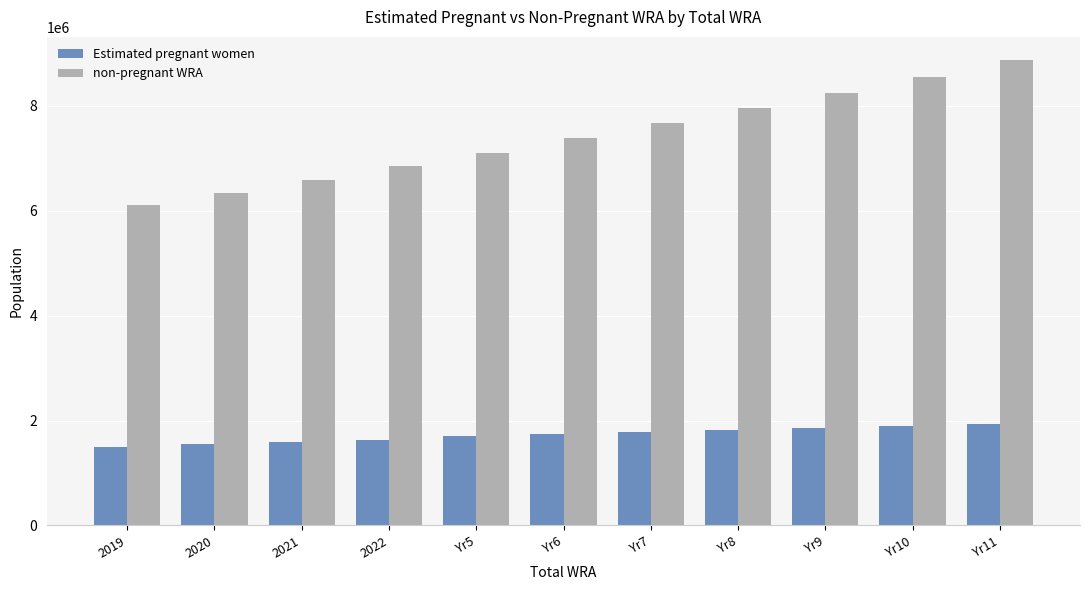

Rank the series by their average value, from lowest to highest.

Estimated pregnant women, non-pregnant WRA